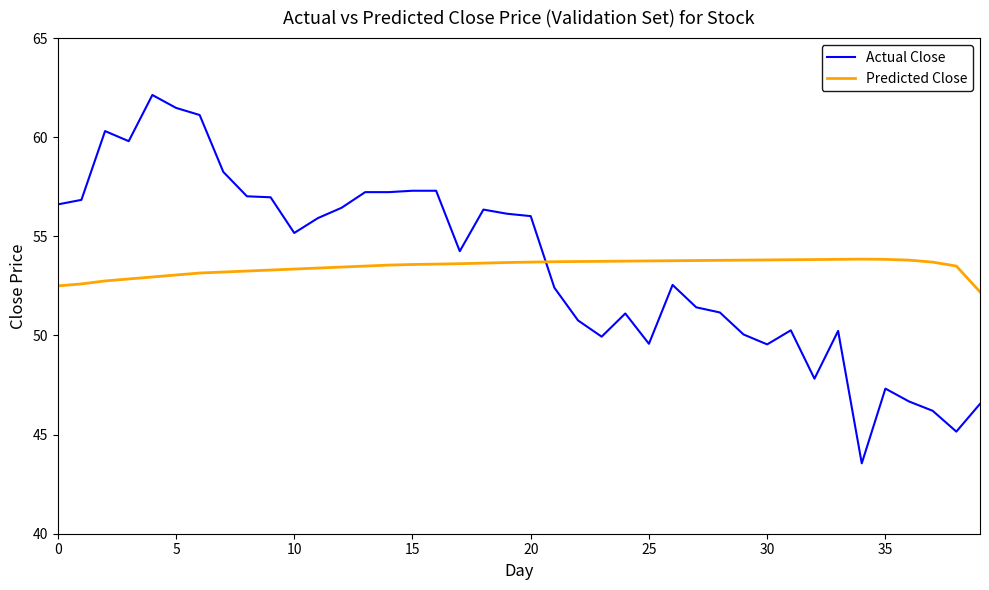

After their last crossing, which series has the higher values: Predicted Close or Actual Close?

Predicted Close